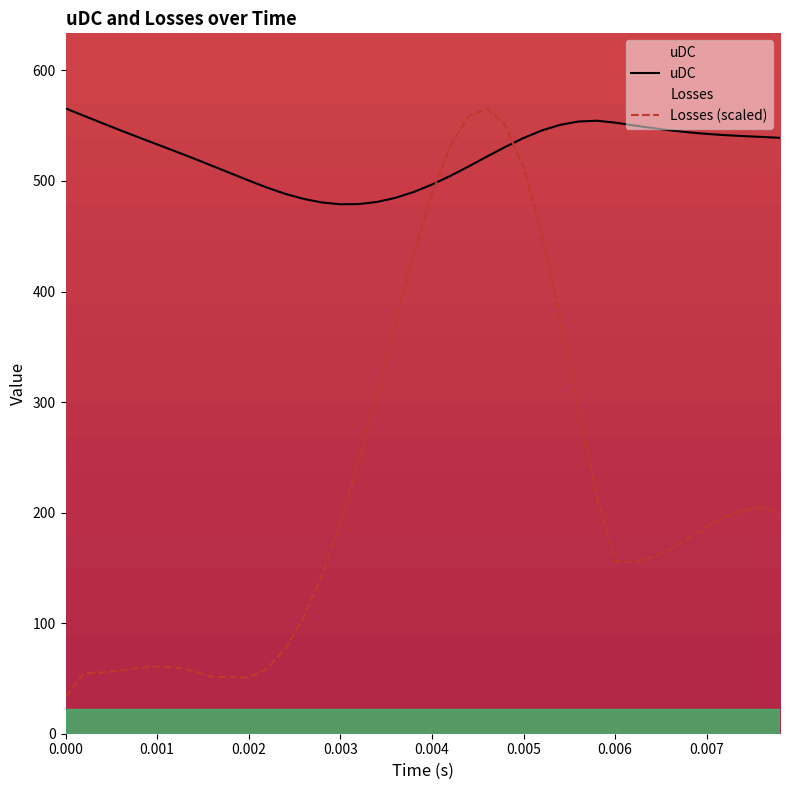

True or false: Losses (scaled) has more than 0 points higher than both neighbors.

True